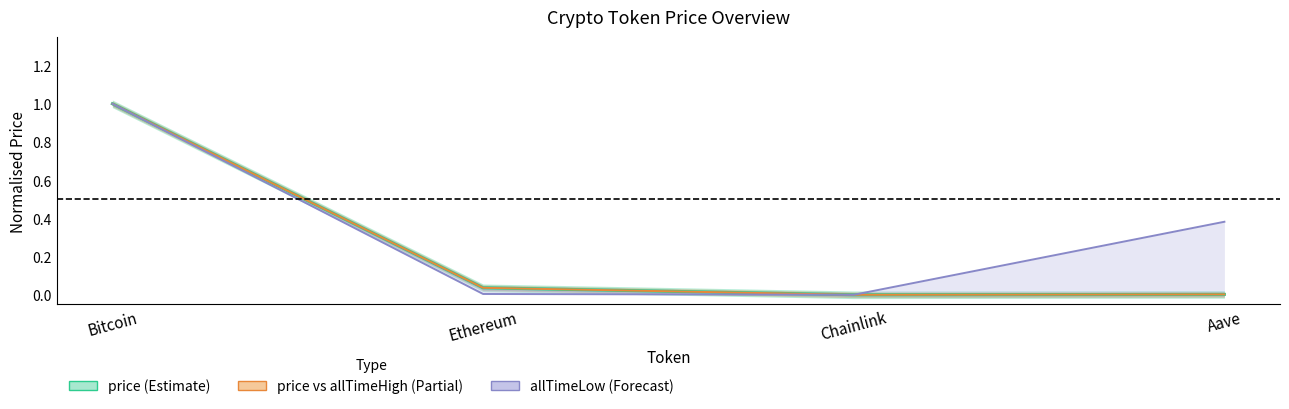

Which series has the largest range (max minus min)?

price (Estimate)